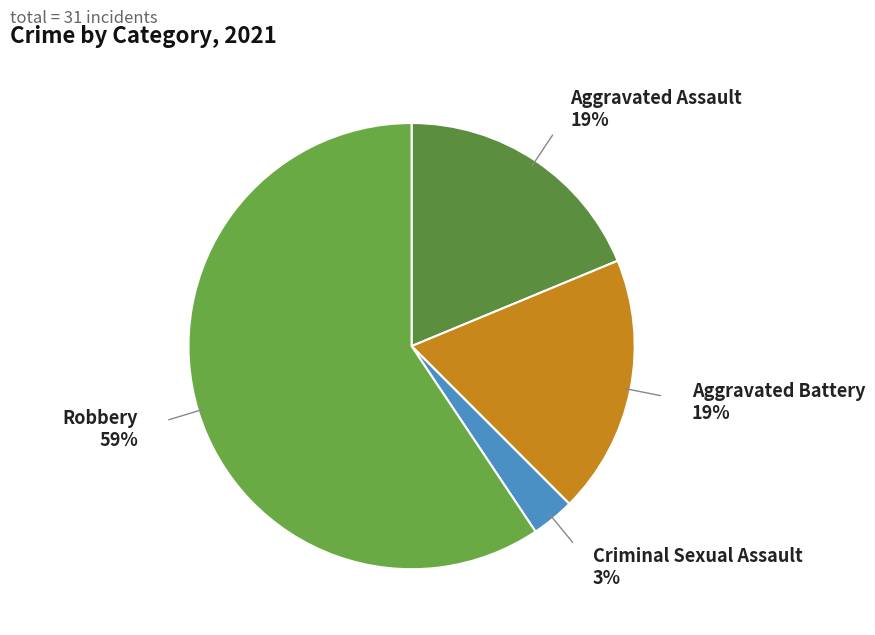

Is Aggravated Assault the majority of the pie?

No